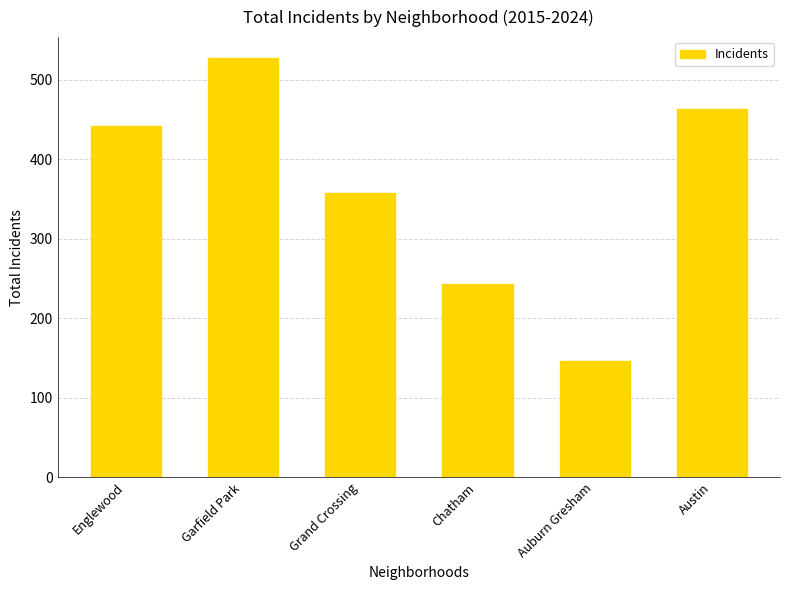

Between Englewood and Austin, which is larger?

Austin